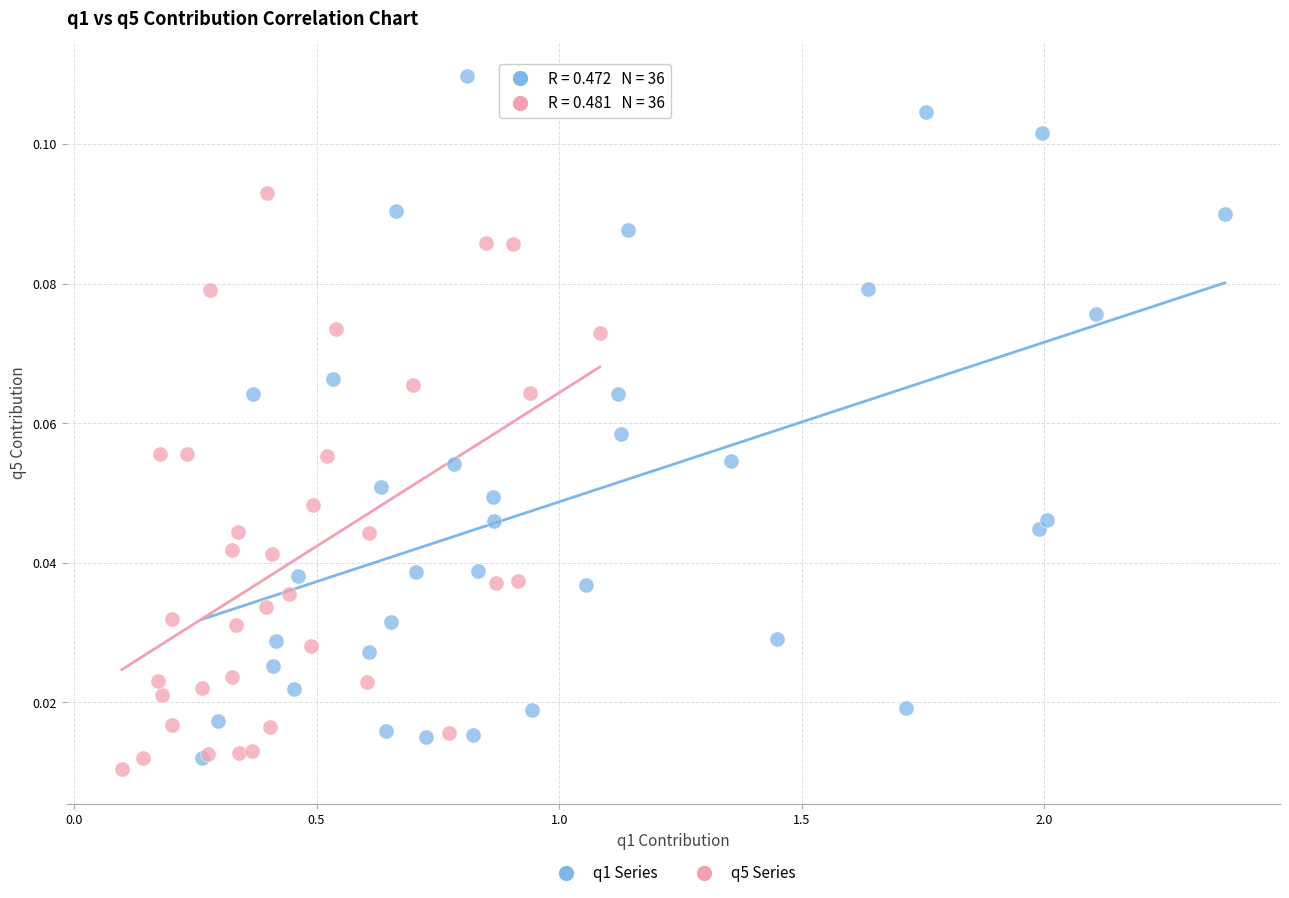

Which series has the largest Y range (max minus min)?

q1 Series